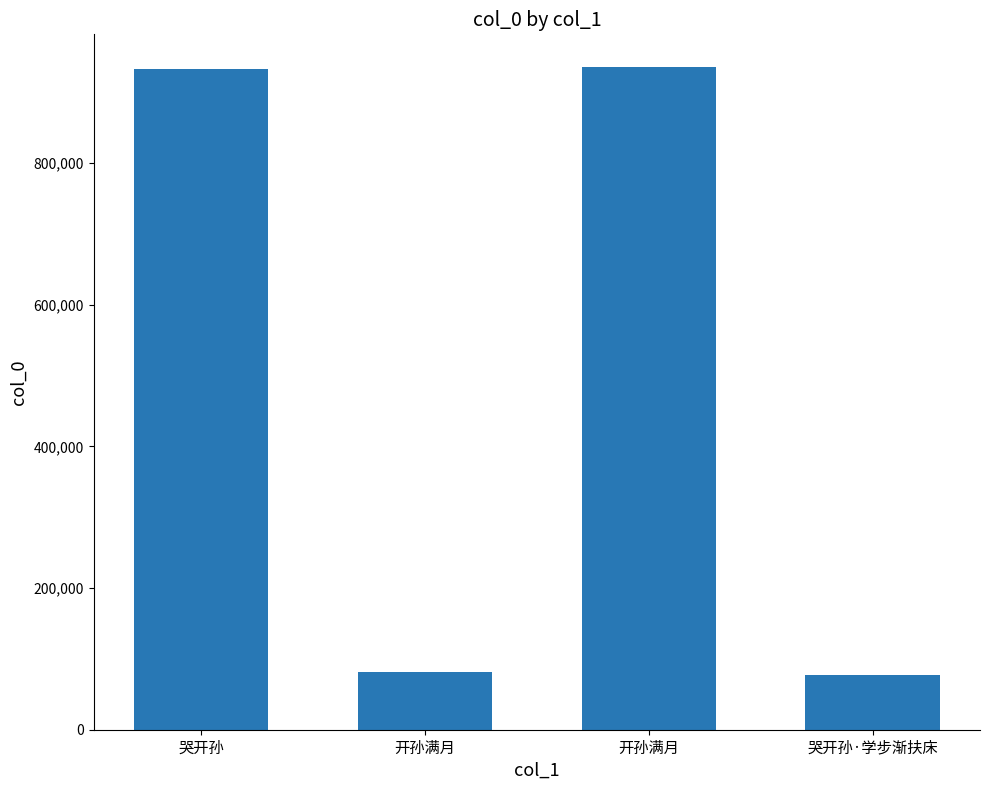

Does the chart contain stacked bars?

No